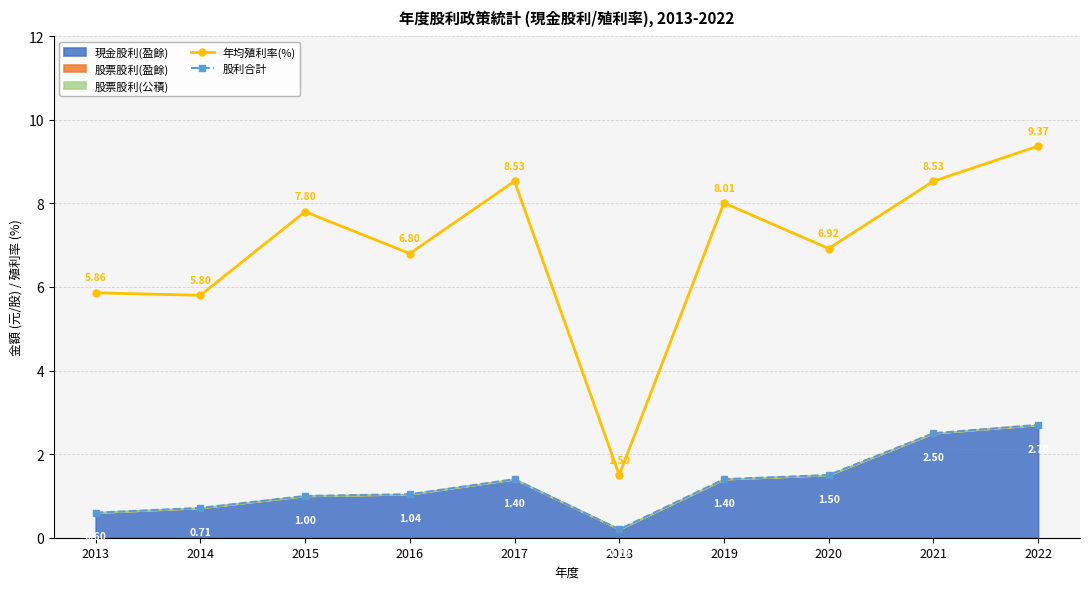

True or false: 股利合計 and 年均殖利率(%) cross at least once.

False